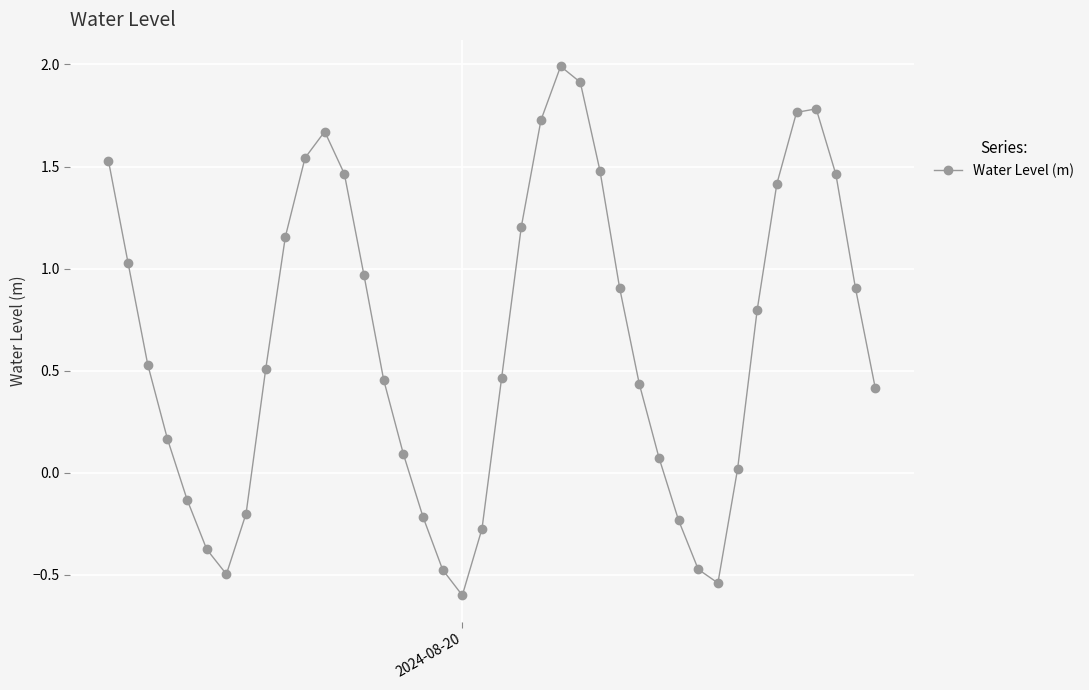

What is the minimum value shown in the chart?

-0.6